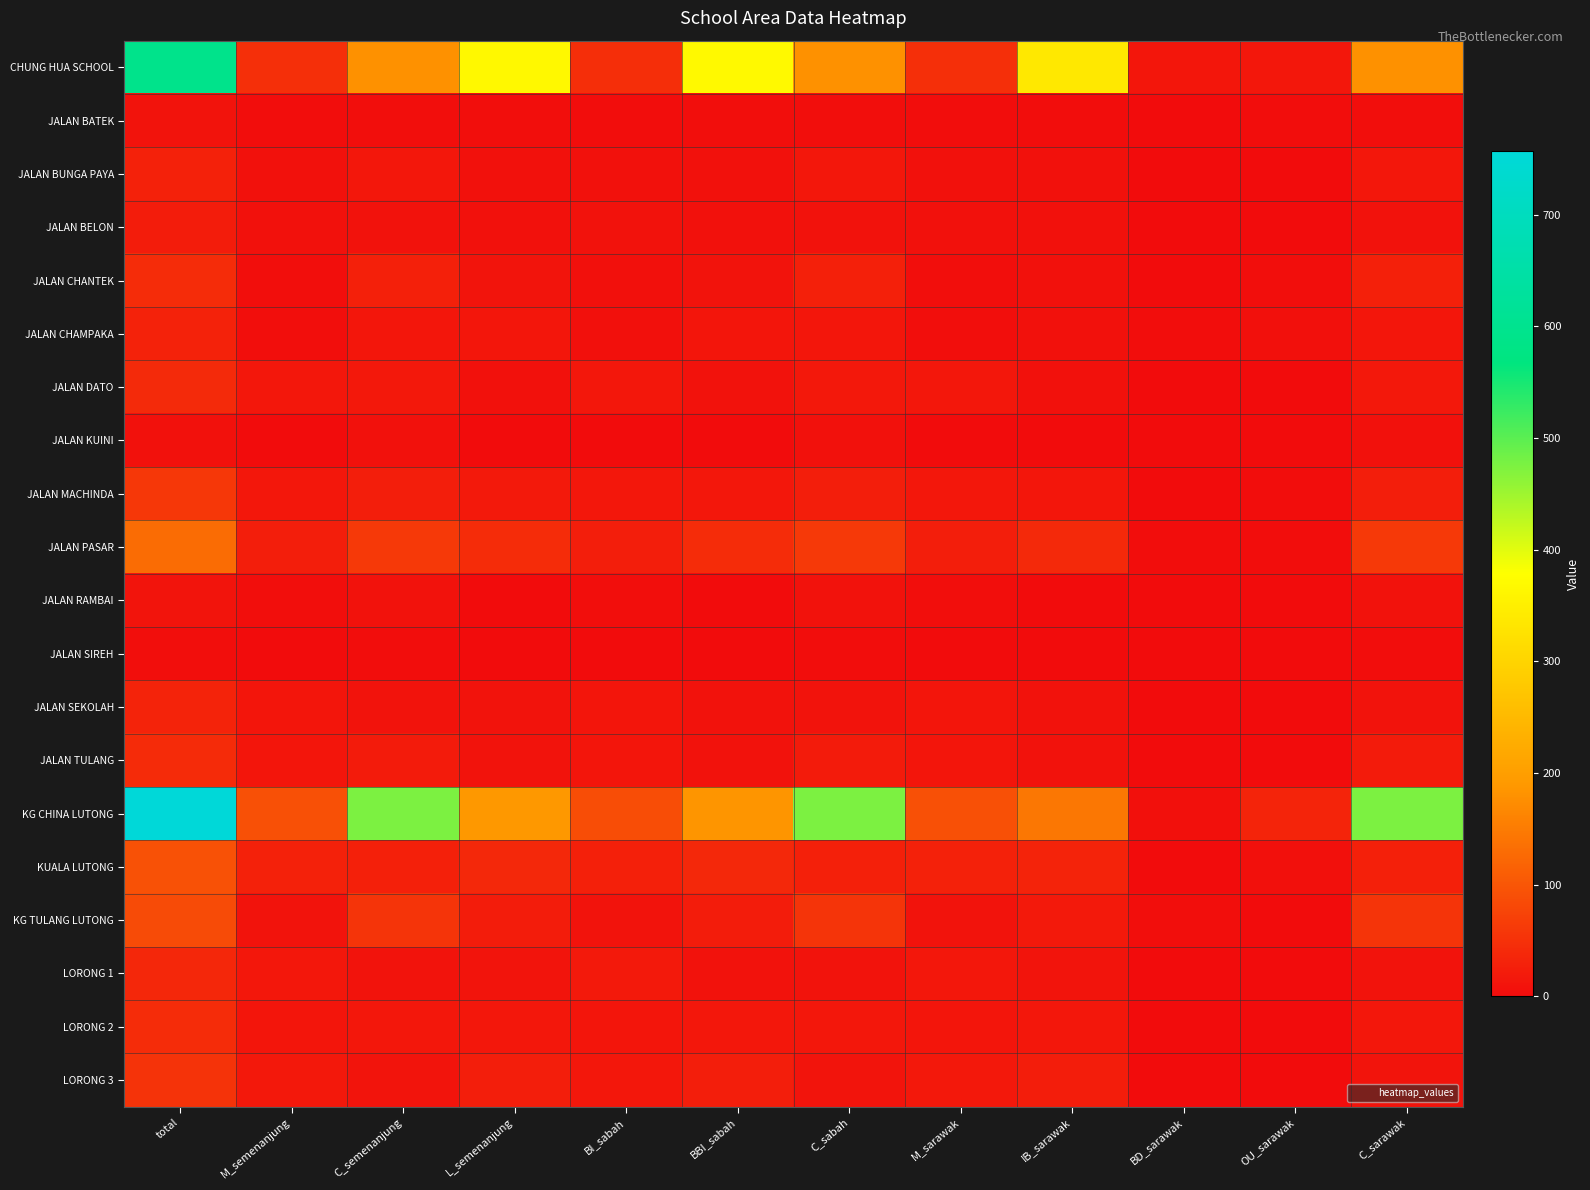

Which series has the largest total across all categories?

KG CHINA LUTONG